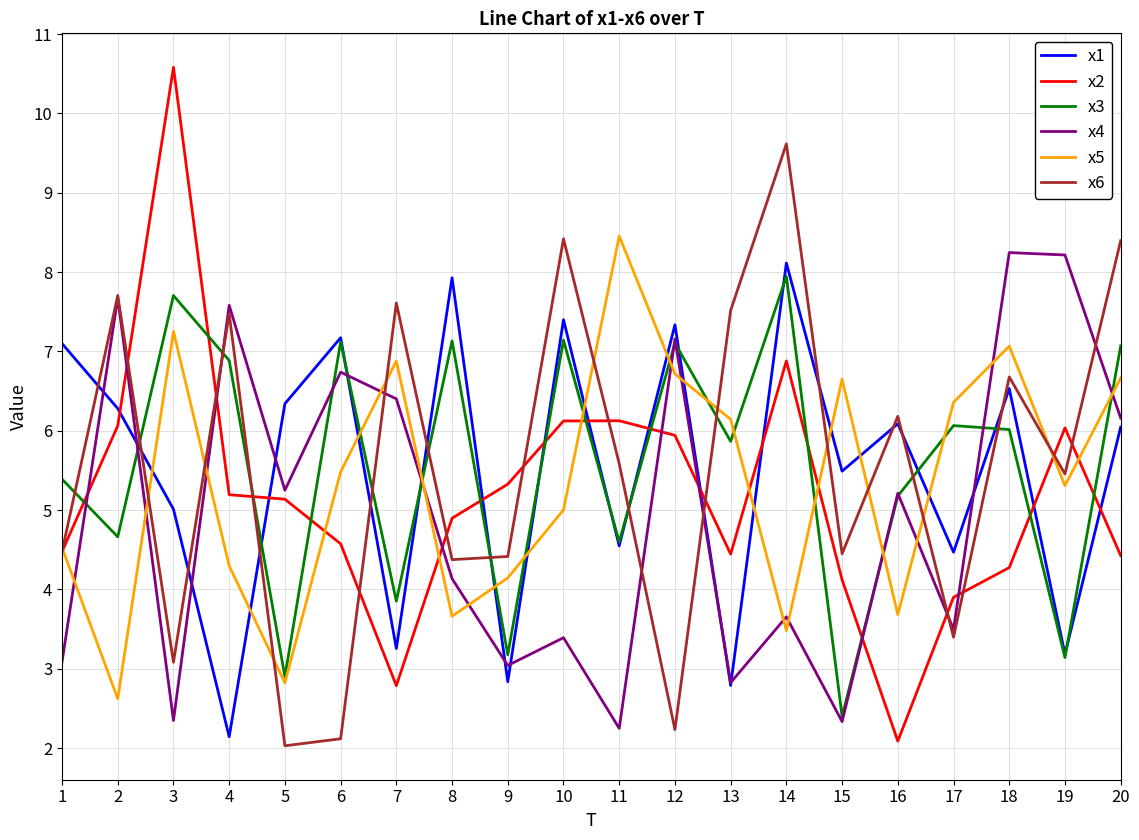

Which category has the highest value across all series?

3